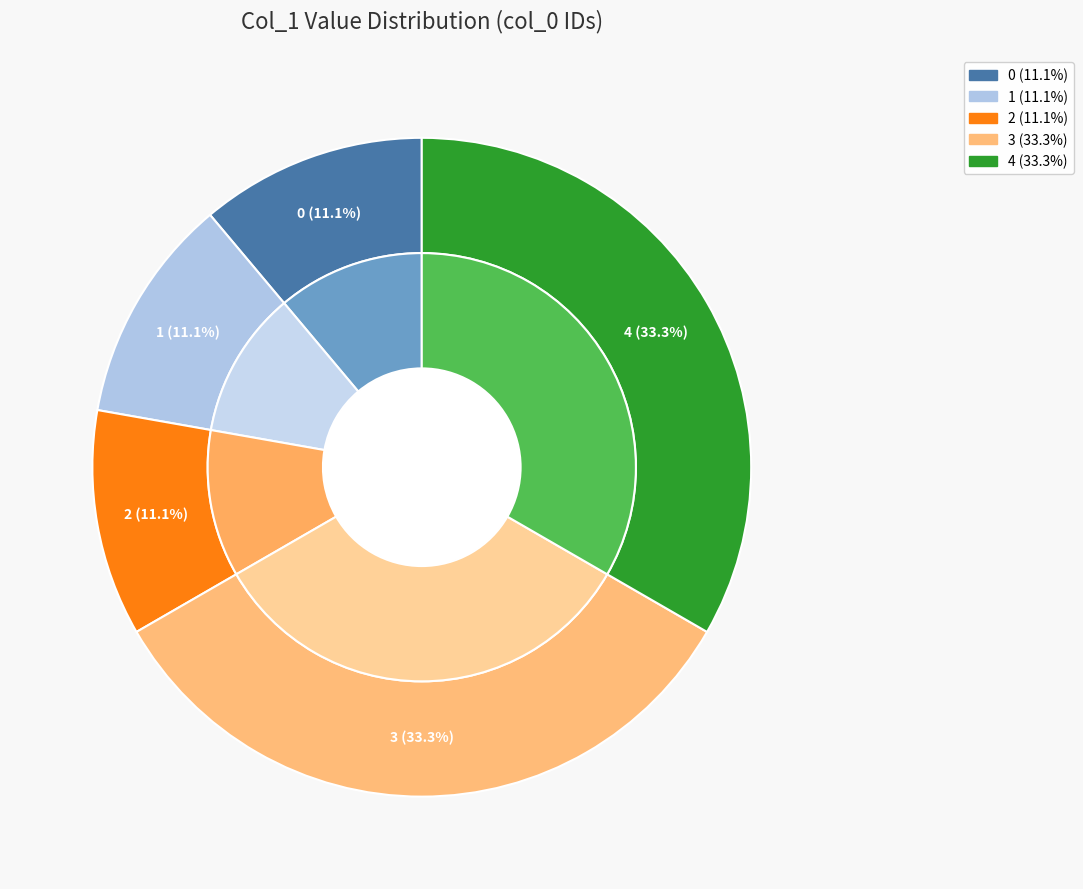

How many slices are in this pie chart?

5